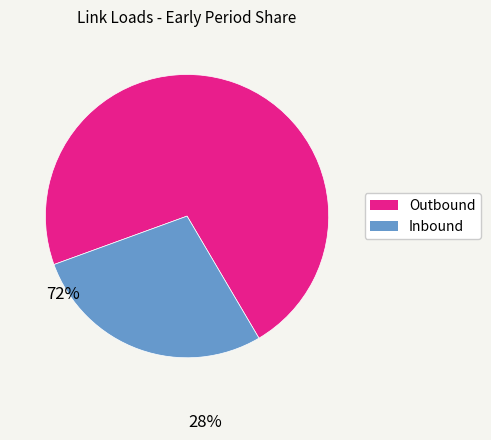

Is there any slice that represents more than half of the pie?

Yes